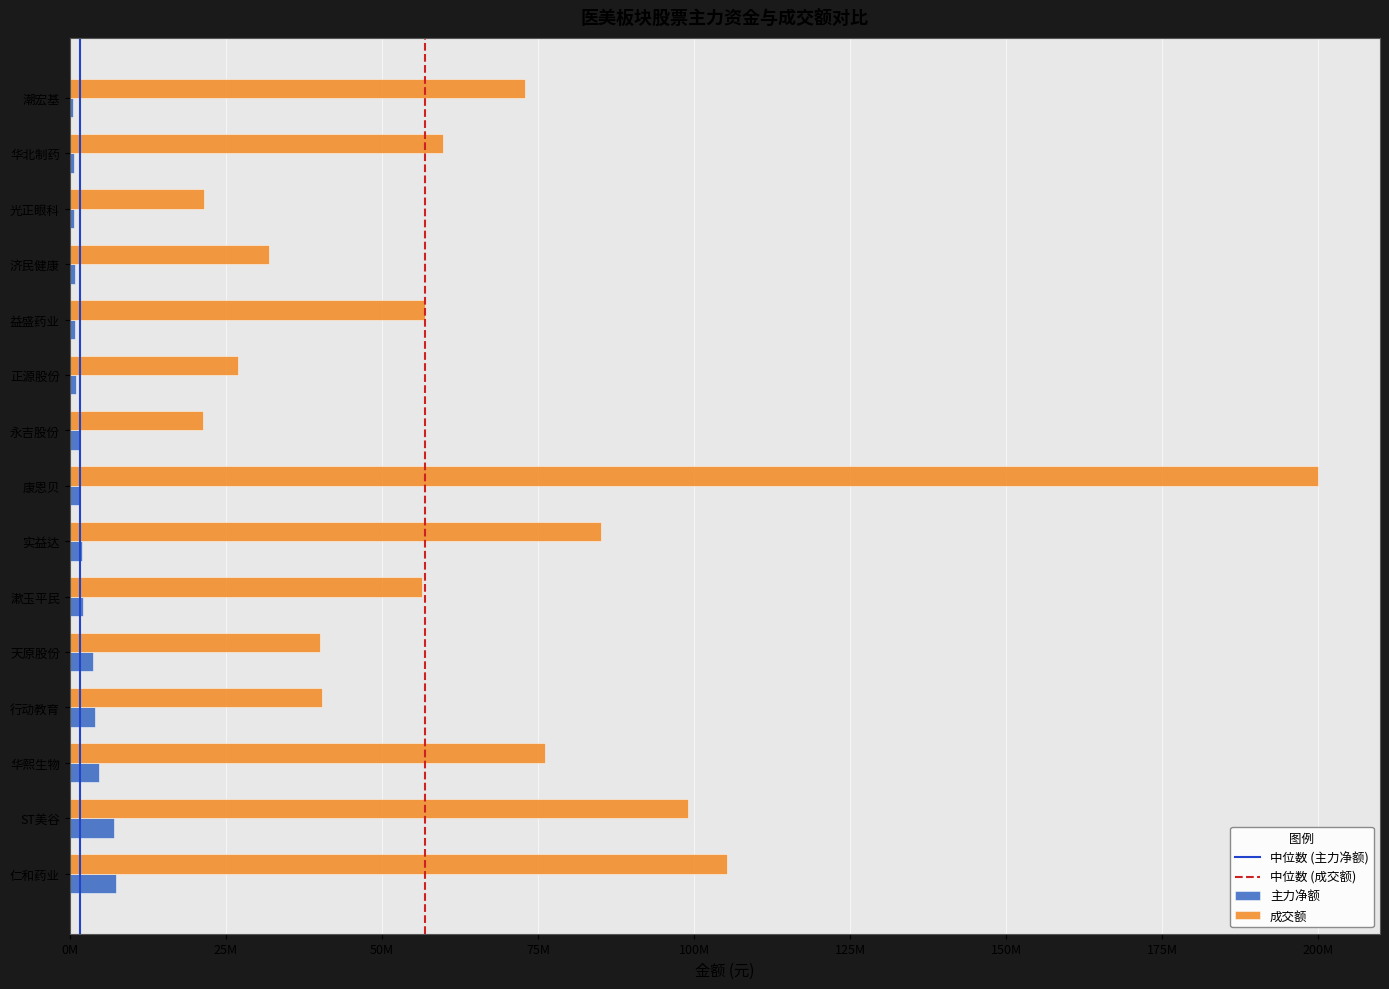

What value does the 主力净额 series have at 华北制药, to the nearest 100?

618500